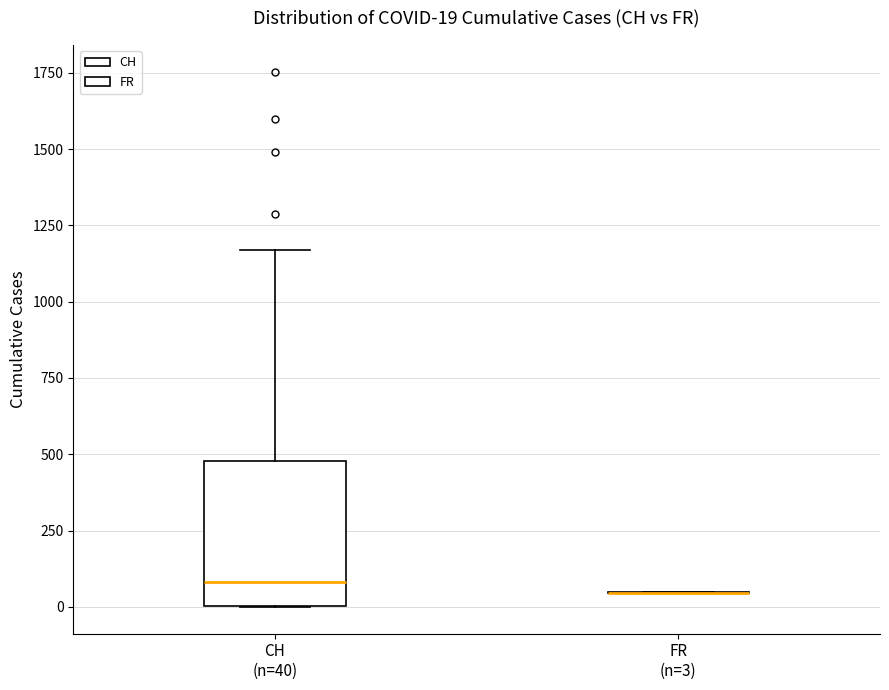

Comparing the boxes themselves (not the whiskers), which one is the tallest?

CH (n=40)